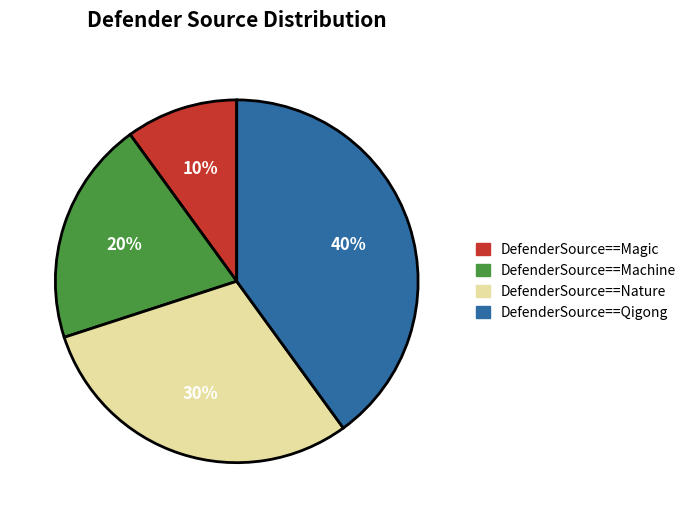

True or false: DefenderSource==Qigong accounts for 34% of the total.

False